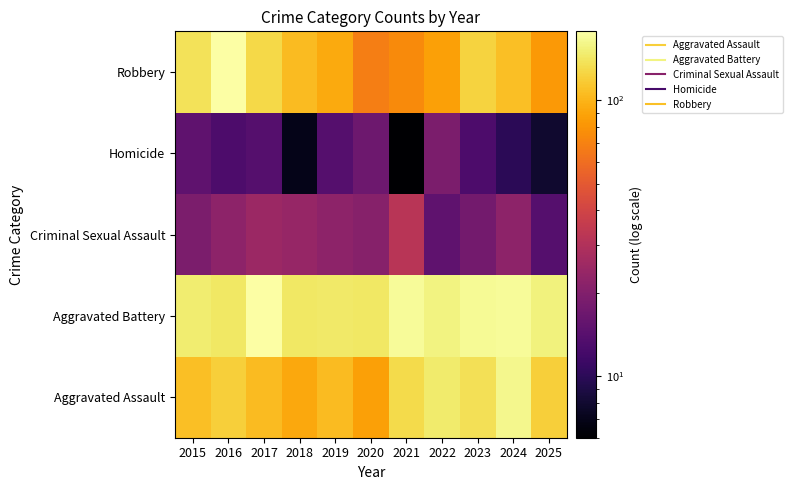

Reading right to left, extract all data points from this chart.

Aggravated Assault: 2025=121	2024=164	2023=135	2022=147	2021=130	2020=88	2019=106	2018=93	2017=105	2016=121	2015=109
Aggravated Battery: 2025=154	2024=169	2023=167	2022=158	2021=171	2020=143	2019=145	2018=144	2017=178	2016=143	2015=149
Criminal Sexual Assault: 2025=14	2024=22	2023=18	2022=15	2021=32	2020=21	2019=22	2018=24	2017=25	2016=22	2015=19
Homicide: 2025=8	2024=10	2023=13	2022=19	2021=6	2020=17	2019=14	2018=7	2017=14	2016=13	2015=15
Robbery: 2025=83	2024=109	2023=123	2022=88	2021=75	2020=68	2019=94	2018=106	2017=129	2016=177	2015=138